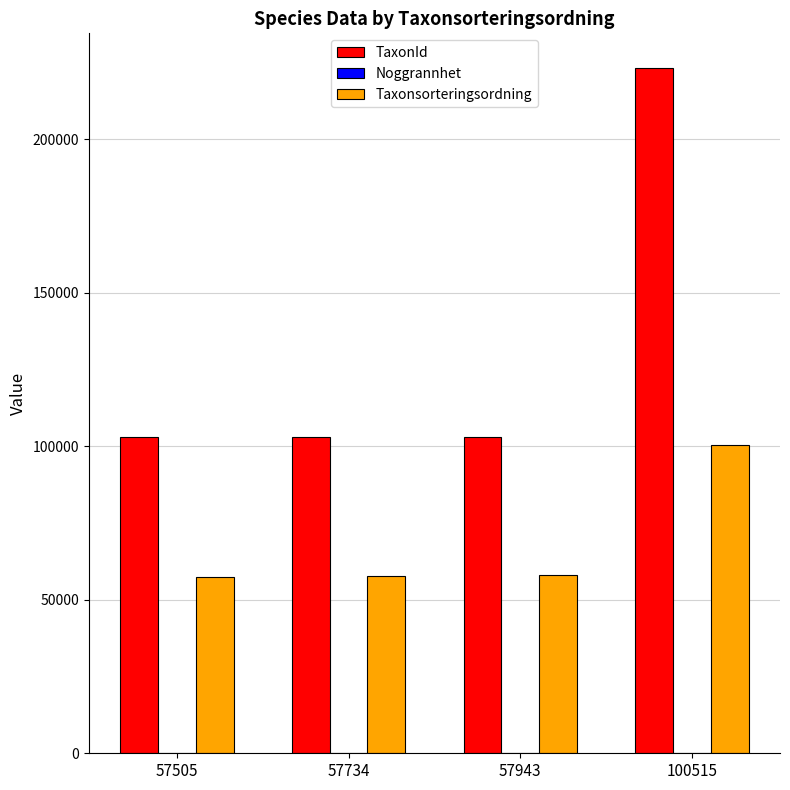

What is the maximum value shown in the chart?

223246